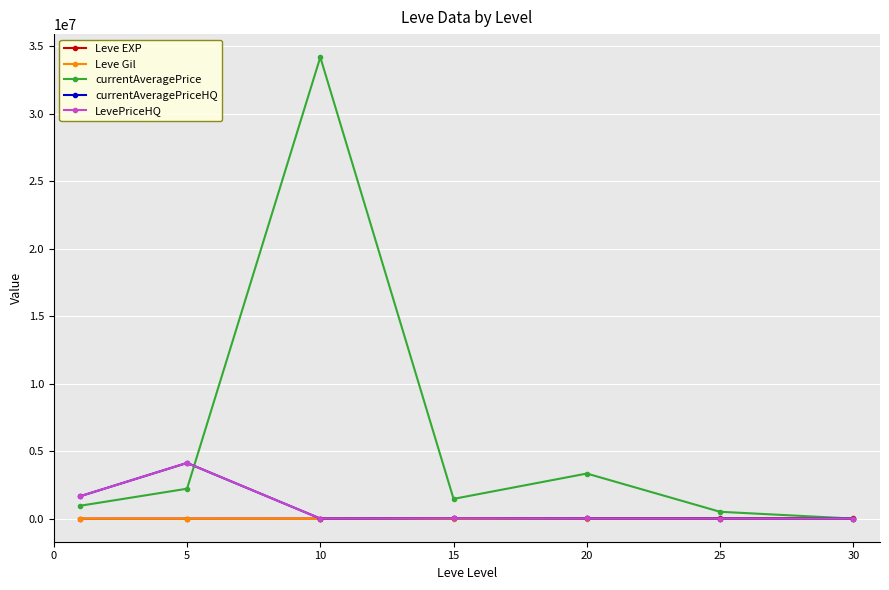

Does the chart have visible grid lines?

Yes